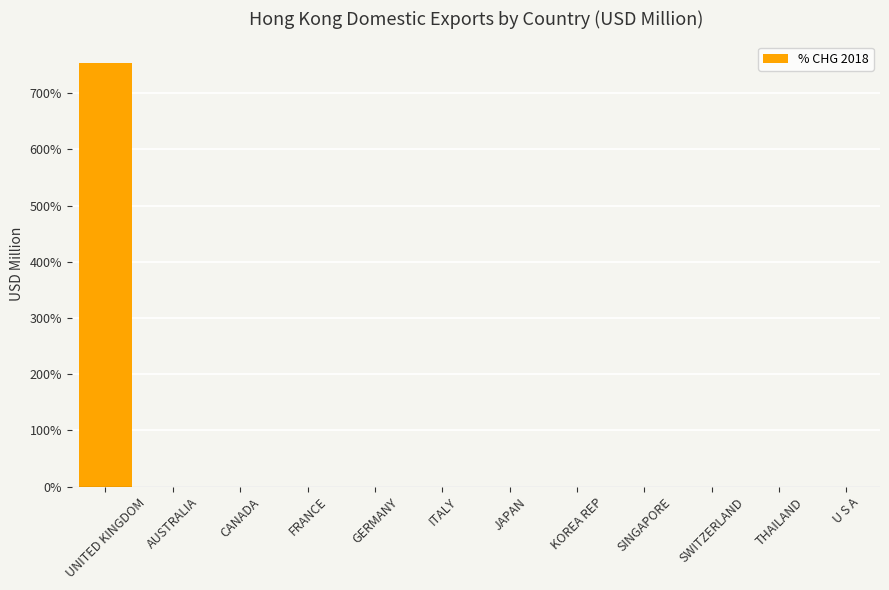

The value at SINGAPORE is 0.0. True or false?

True